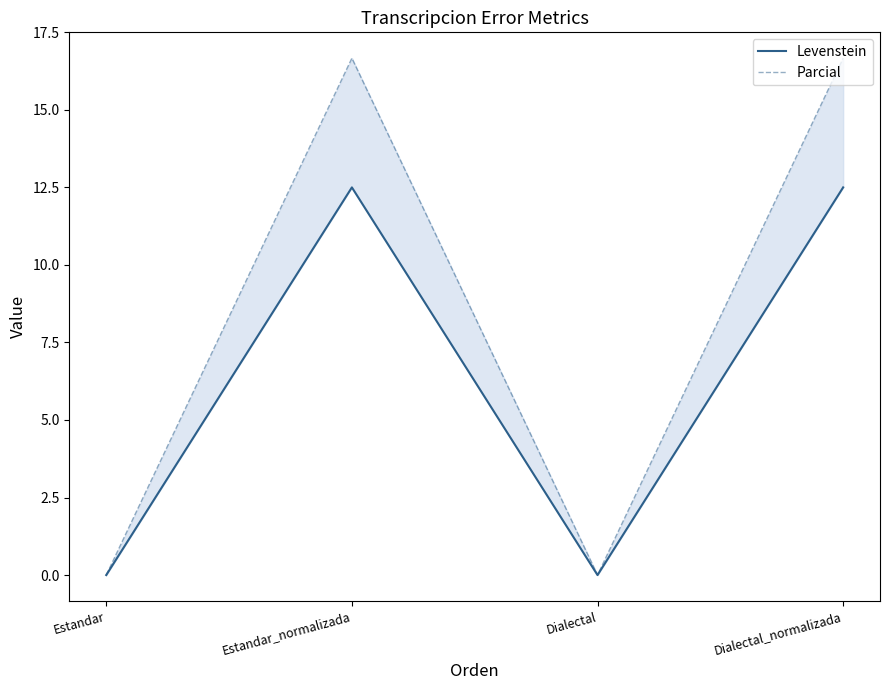

List the series in order of their overall mean, highest first.

Parcial, Levenstein